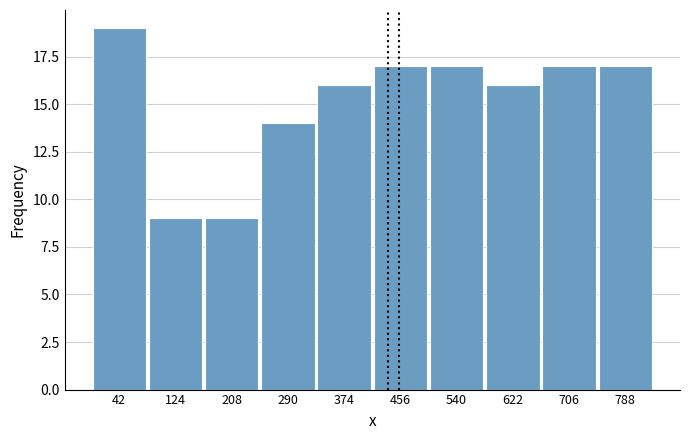

Over which range of the x-axis is the bar tallest?

0 to 83